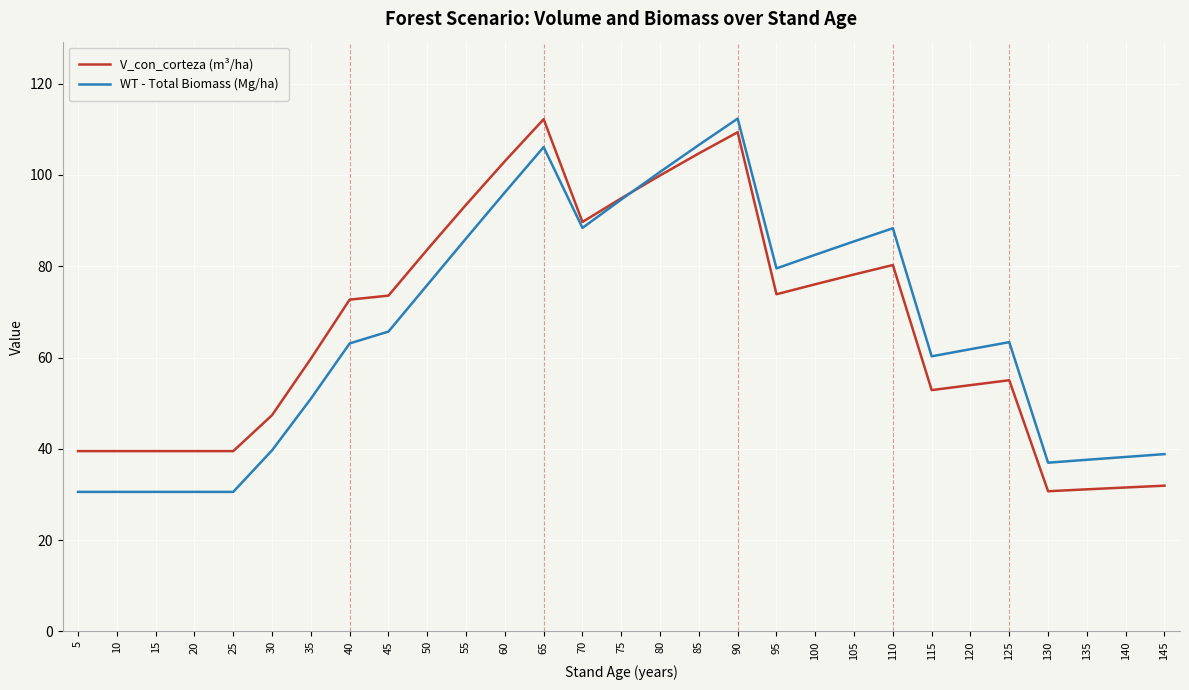

The WT - Total Biomass (Mg/ha) series shows 14.3 at 30. True or false?

False